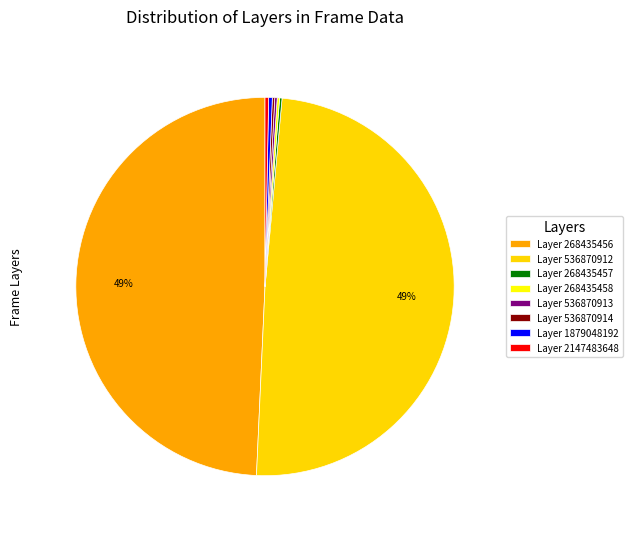

Is there any slice that represents more than half of the pie?

No